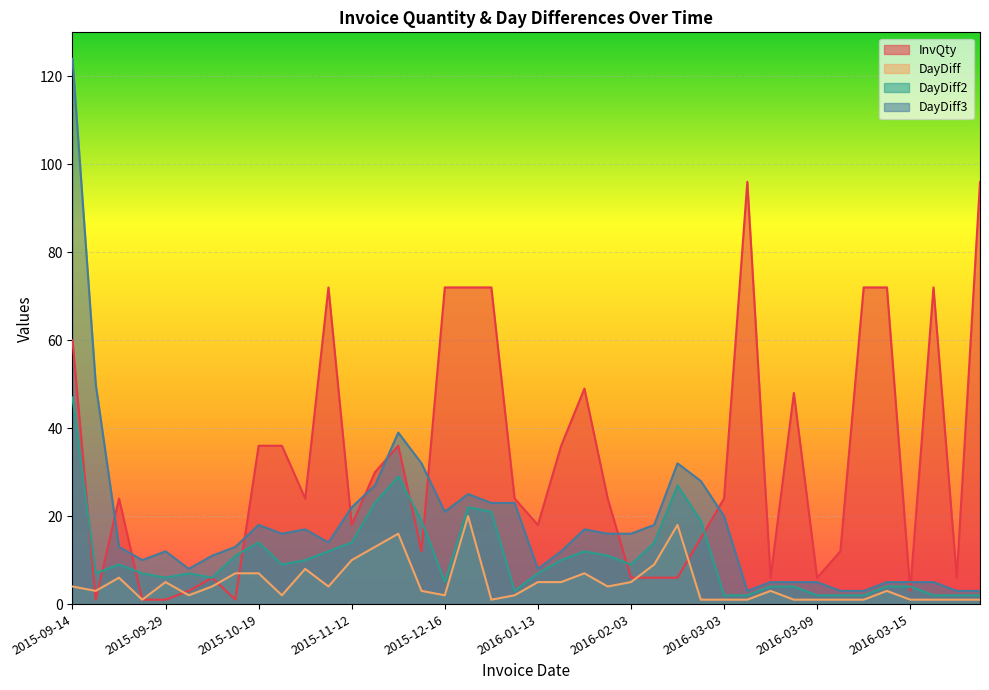

Between which two adjacent categories do InvQty and DayDiff first intersect?

2015-09-14 and 2015-09-17